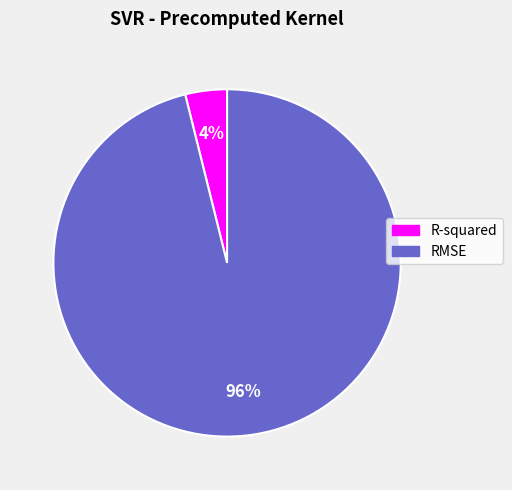

Is the sum of R-squared and RMSE greater than half?

Yes